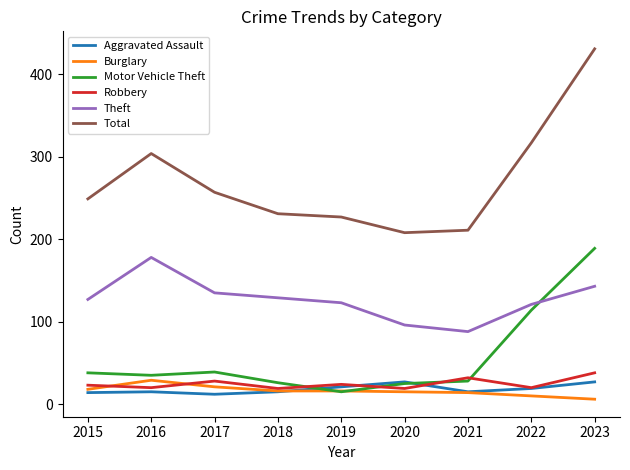

What is the total value across all series at 2016?

581